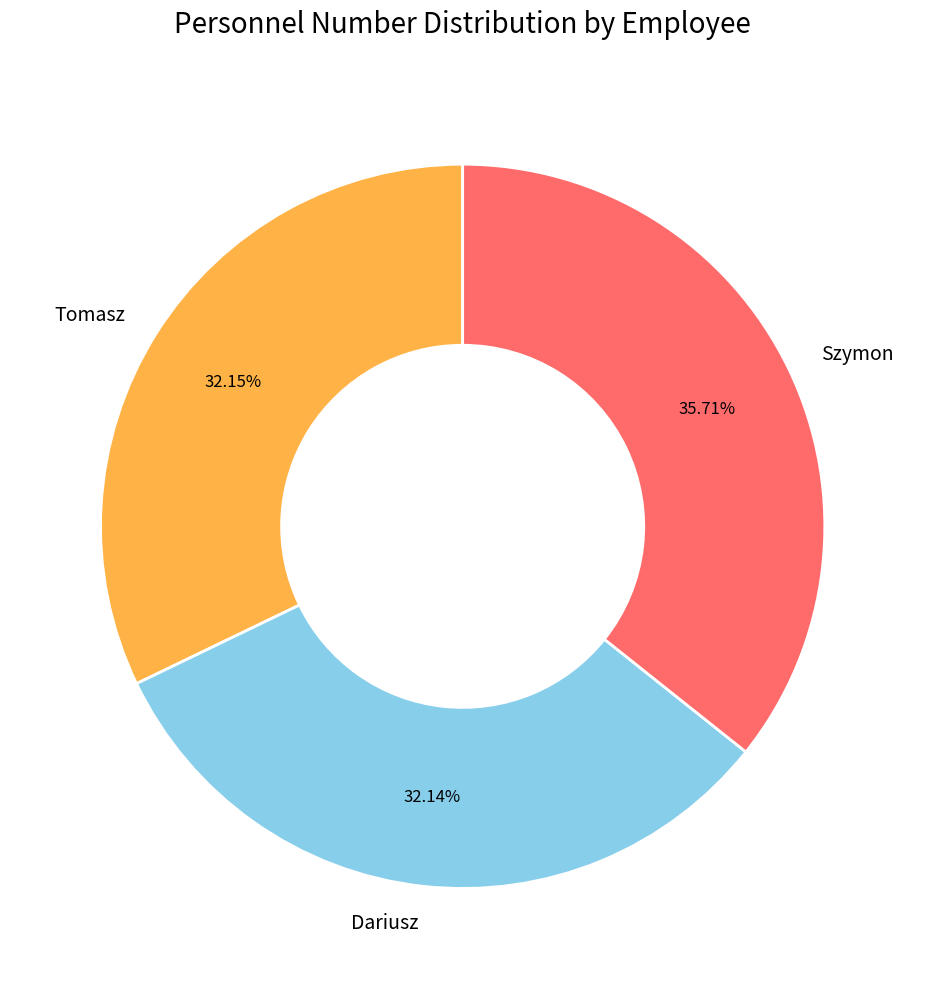

Which category has the biggest portion of the pie?

Szymon